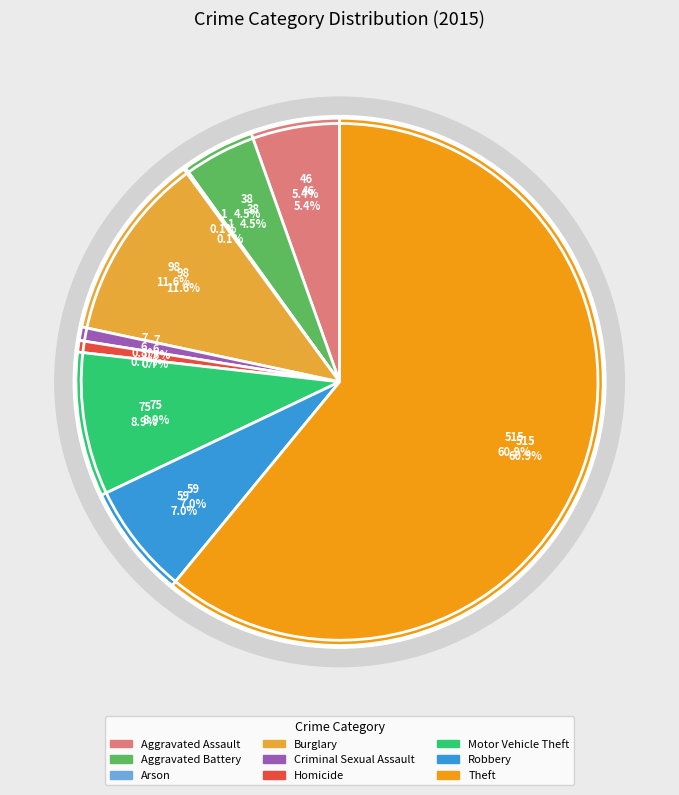

Approximately how many times larger is the value at Motor Vehicle Theft compared to Aggravated Assault?

1.6